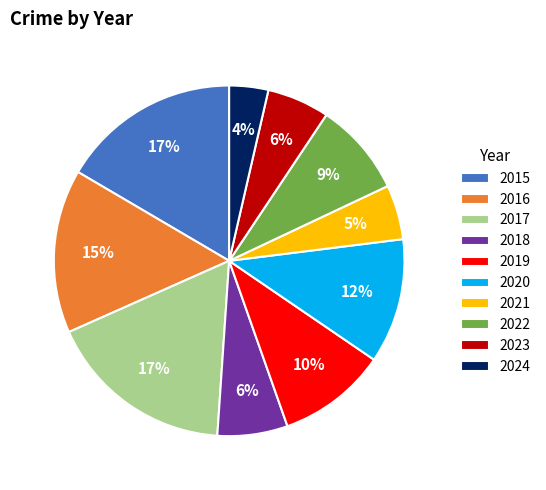

Approximately how many times larger is the value at 2022 compared to 2016?

0.6